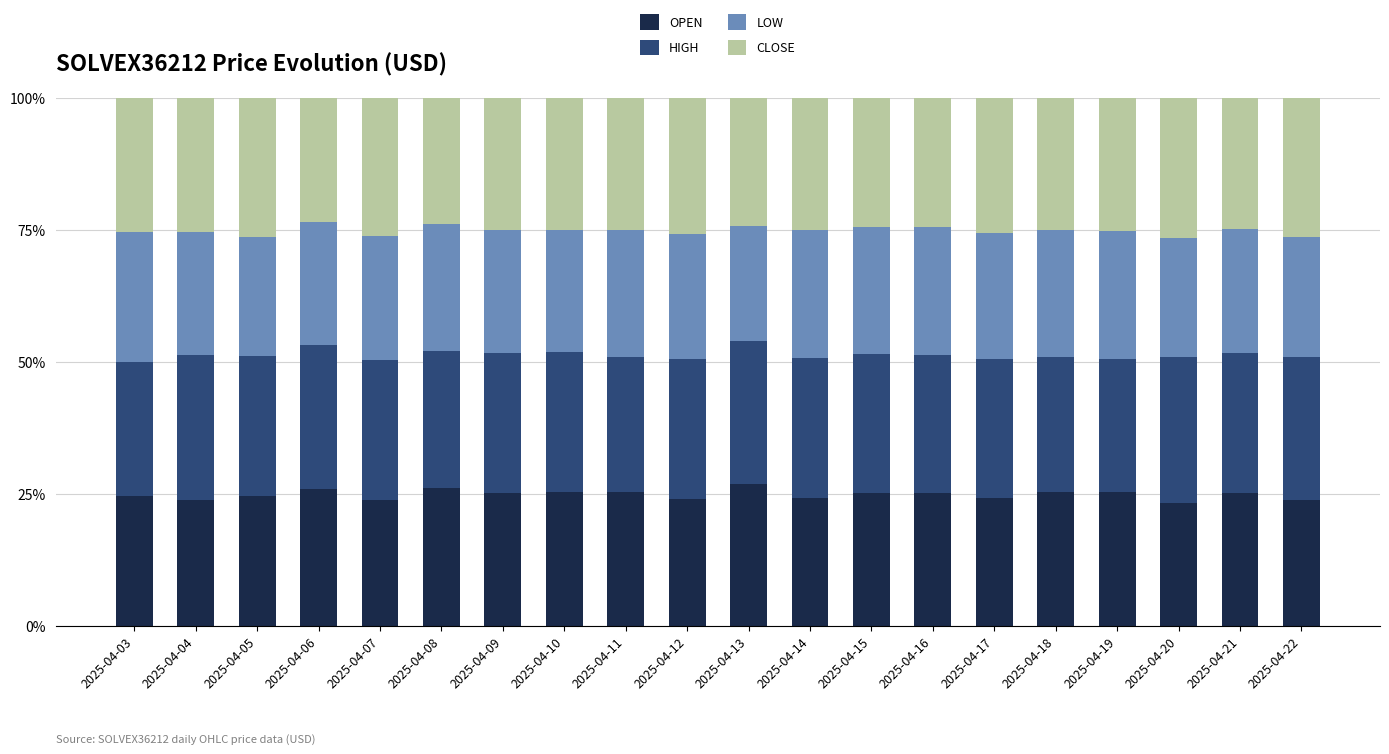

What is the total value across all series at 2025-04-09?

100.0